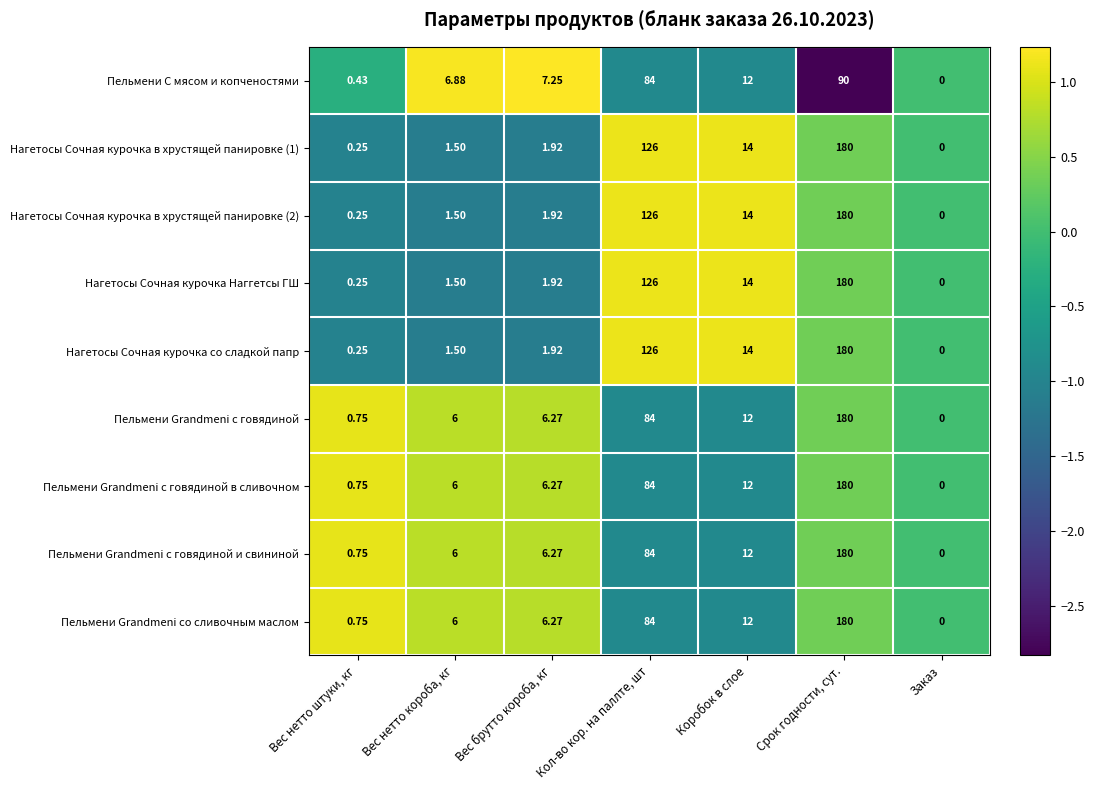

Rank the categories by Нагетосы Сочная курочка со сладкой папр value from lowest to highest.

Заказ, Вес нетто штуки, кг, Вес нетто короба, кг, Вес брутто короба, кг, Коробок в слое, Кол-во кор. на паллте, шт, Срок годности, сут.